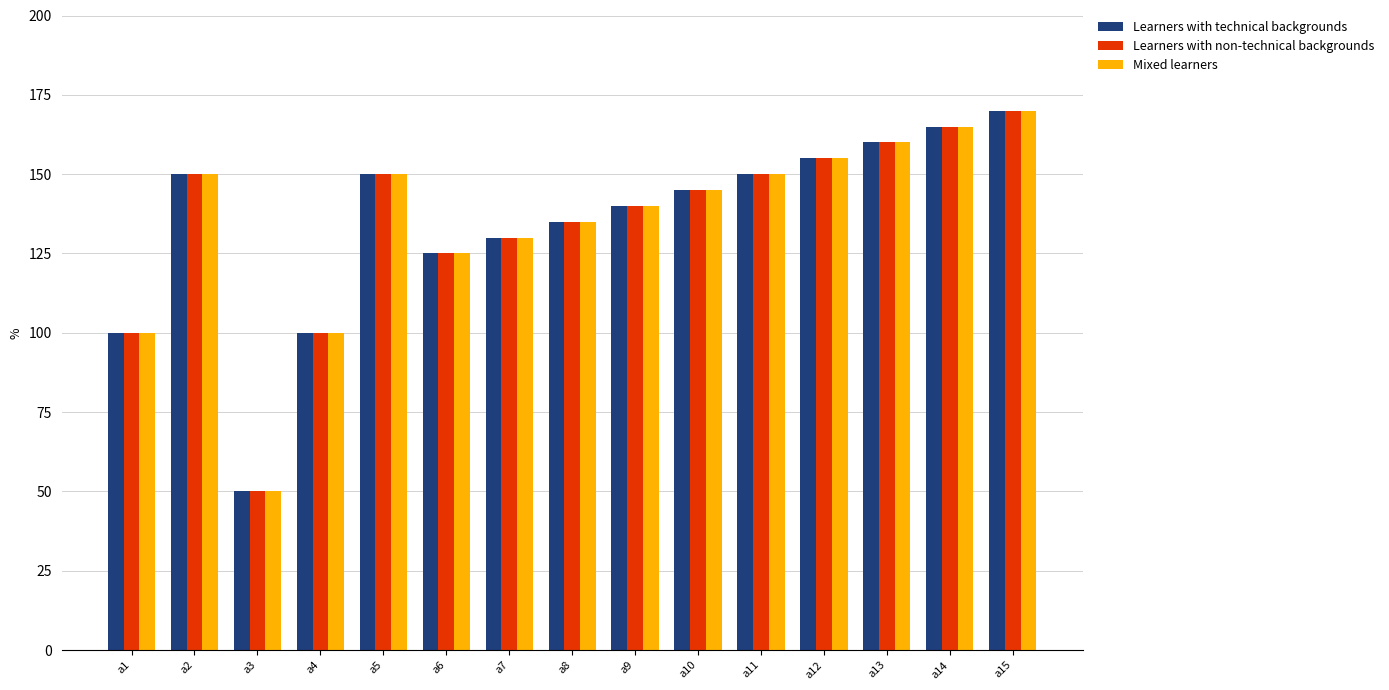

The Learners with non-technical backgrounds series shows 160 at a13. True or false?

True